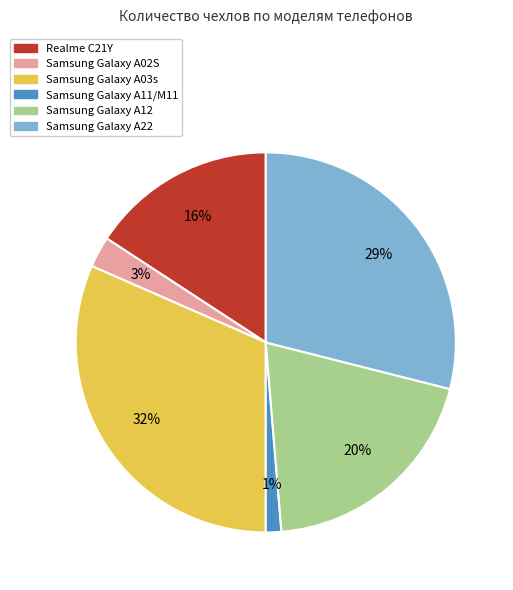

To the nearest percent, what is the combined percentage of Samsung Galaxy A12 and Samsung Galaxy A03s?

51%